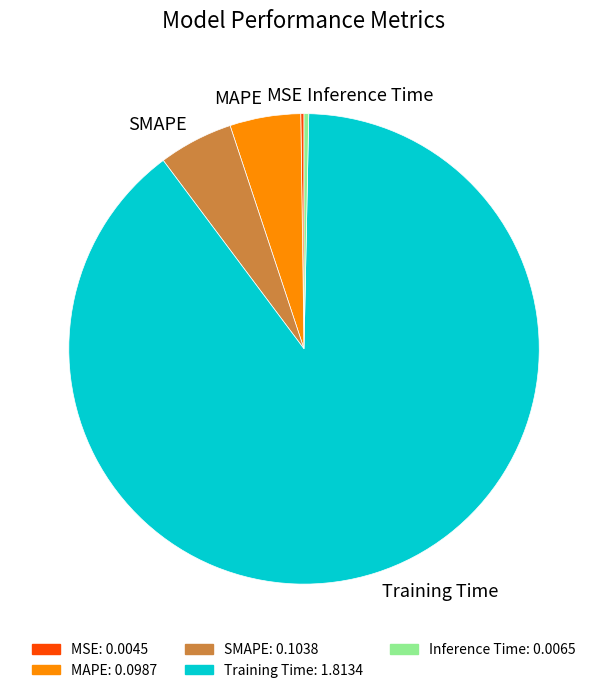

Is it true that SMAPE is 5% of the pie?

True